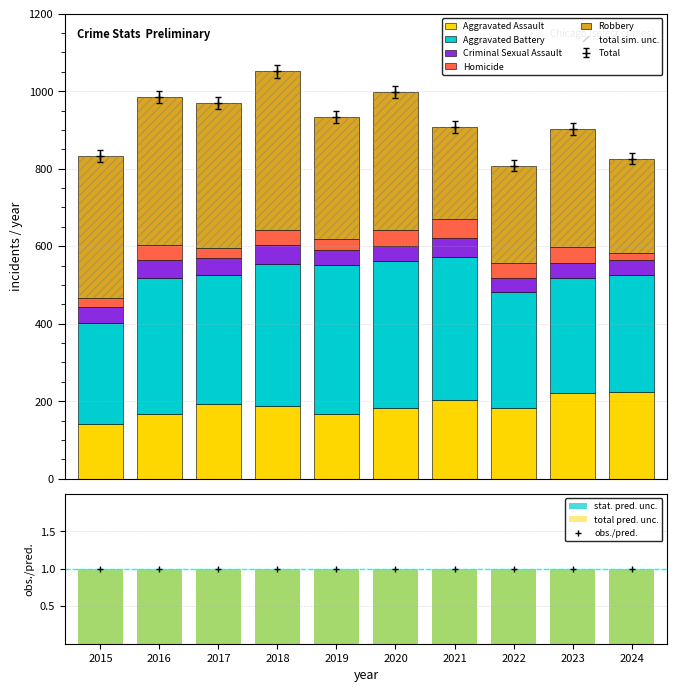

What is the difference between the highest and lowest values at 2019?

358